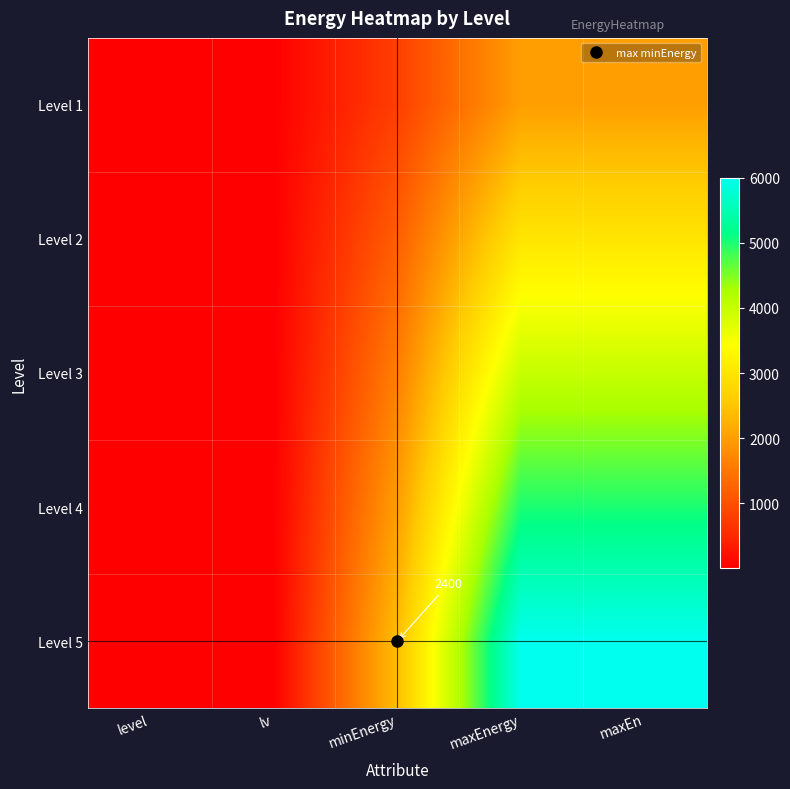

What is the difference between the Level 5 values at minEnergy and level?

2395